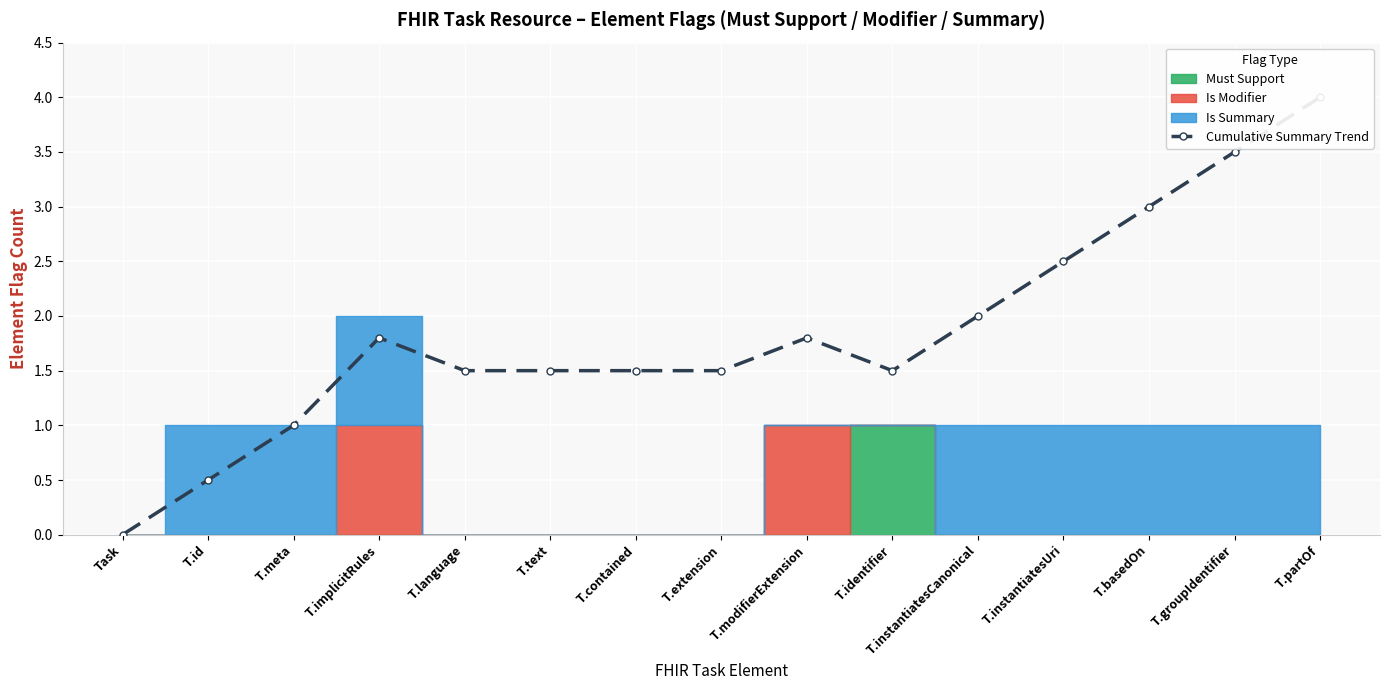

At which category does the chart reach its peak across all series?

T.partOf